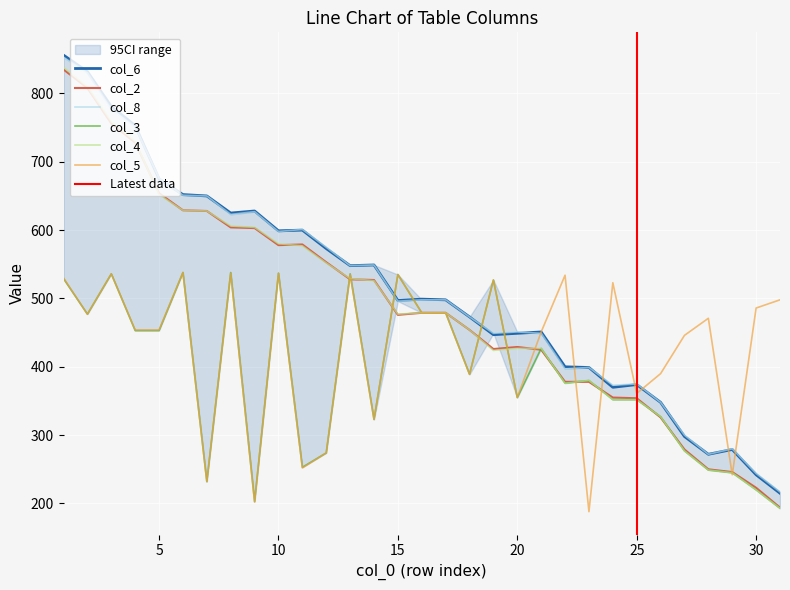

What is the value of the col_2 point at the 23rd from the left?

378